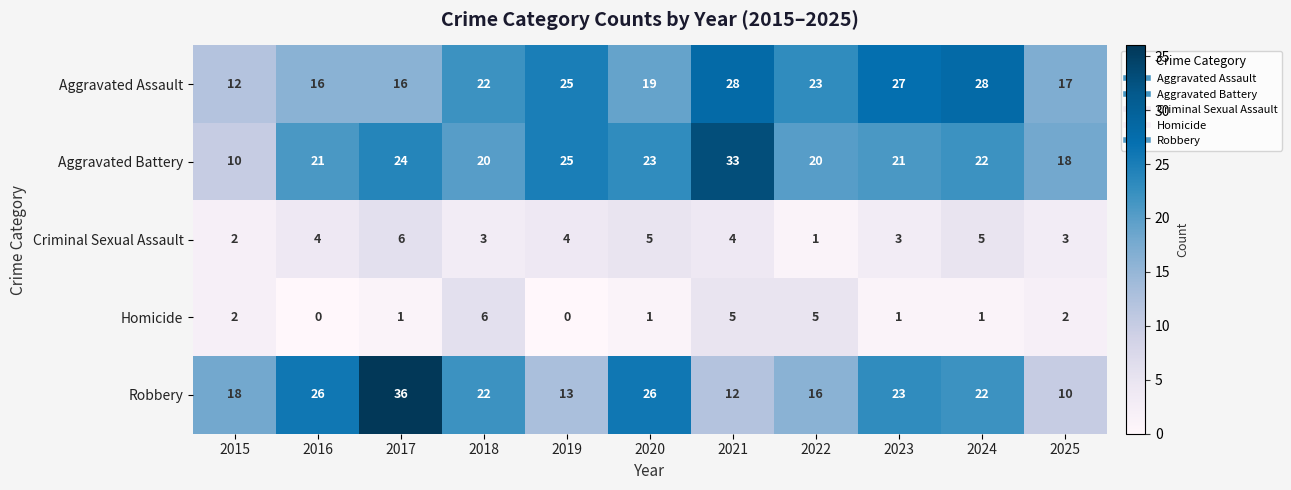

Count the number of data series in this chart.

5